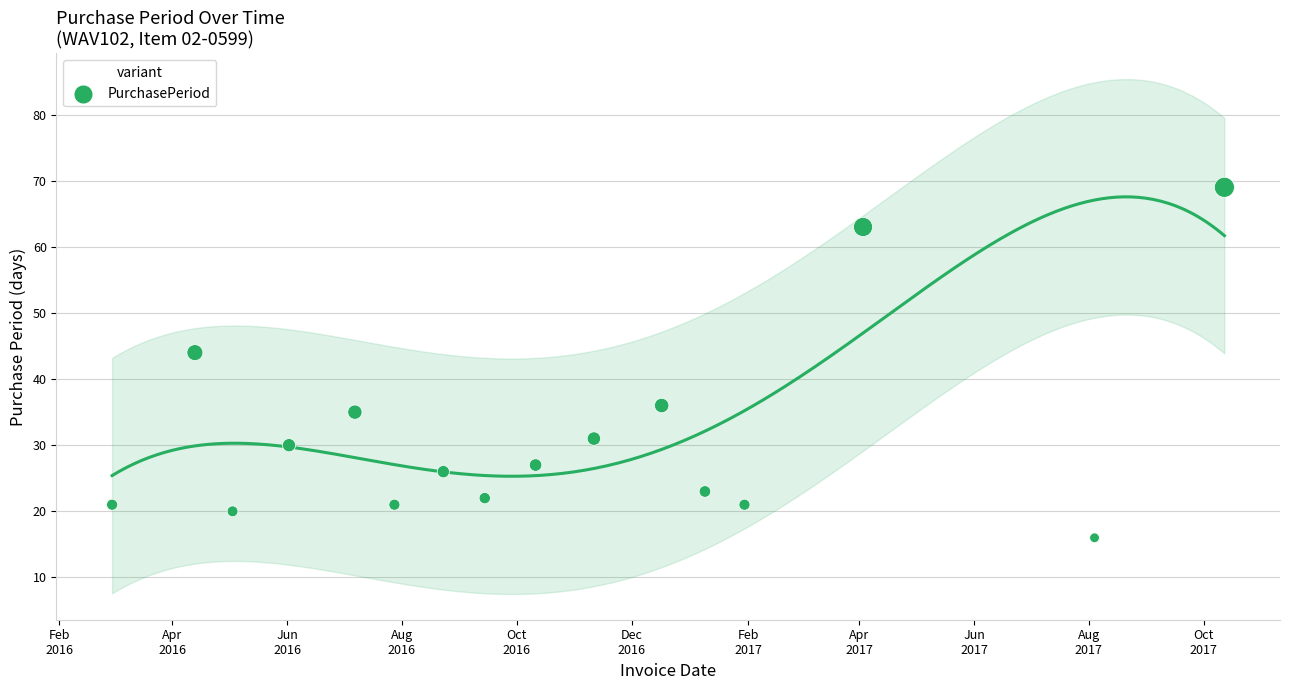

Between Feb
2017 and Dec
2016, which is larger?

Feb
2017